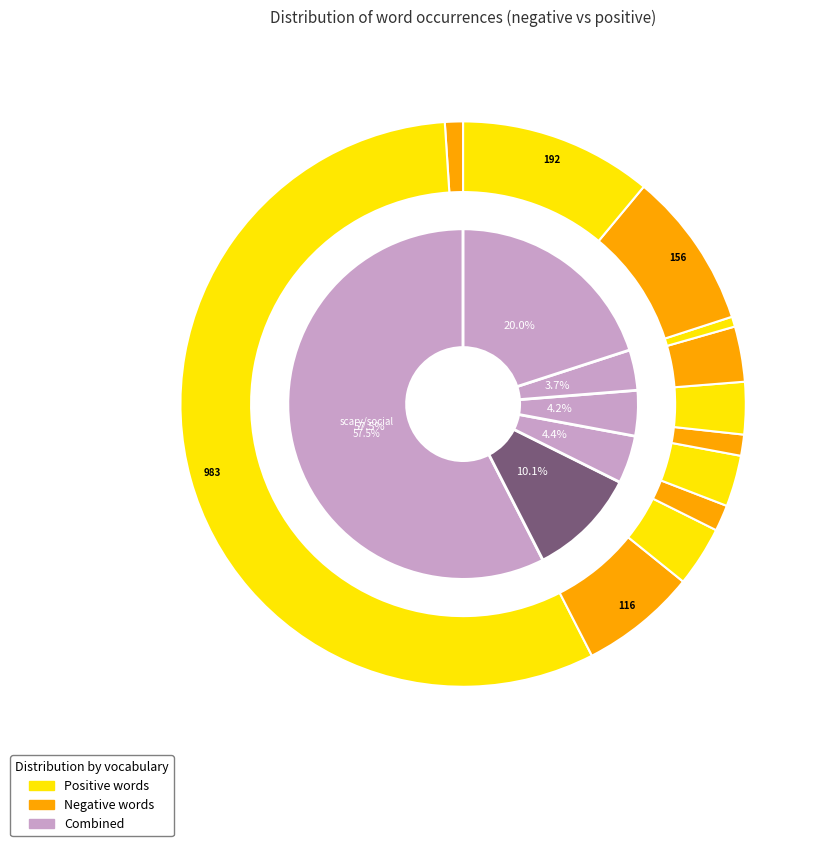

Which slice is the smallest?

terrifying/more